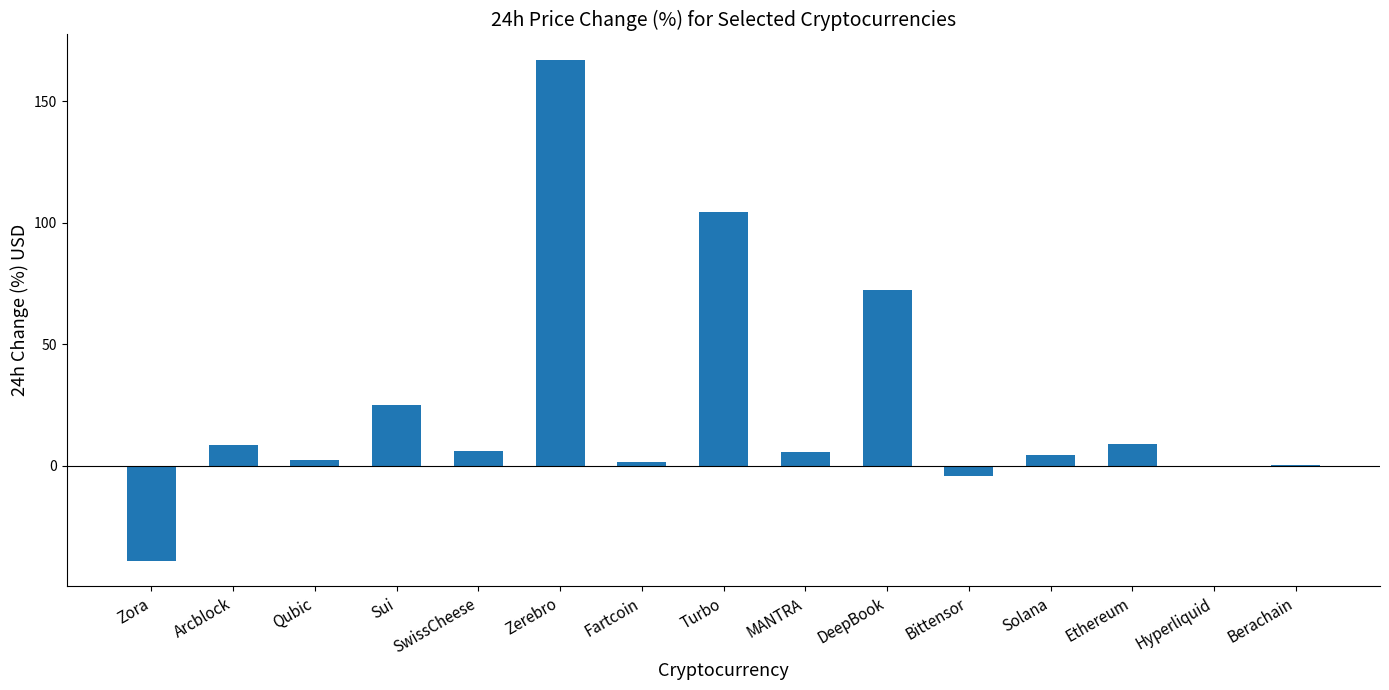

Which label corresponds to the largest value in the chart?

Zerebro